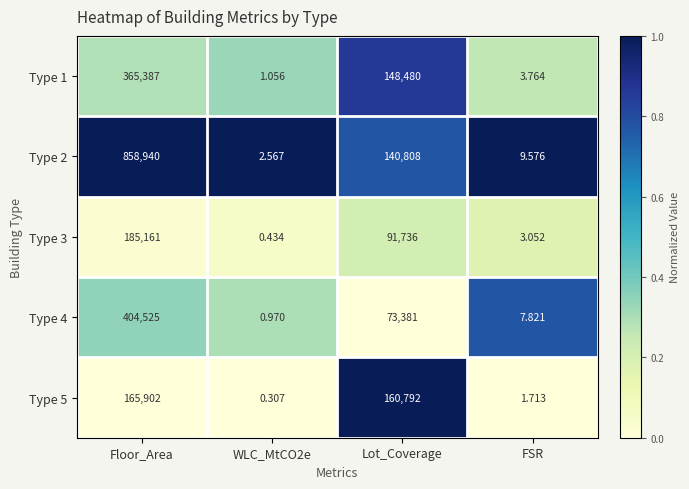

Is the value of Type 1 at WLC_MtCO2e greater than the value of Type 3 at FSR?

No